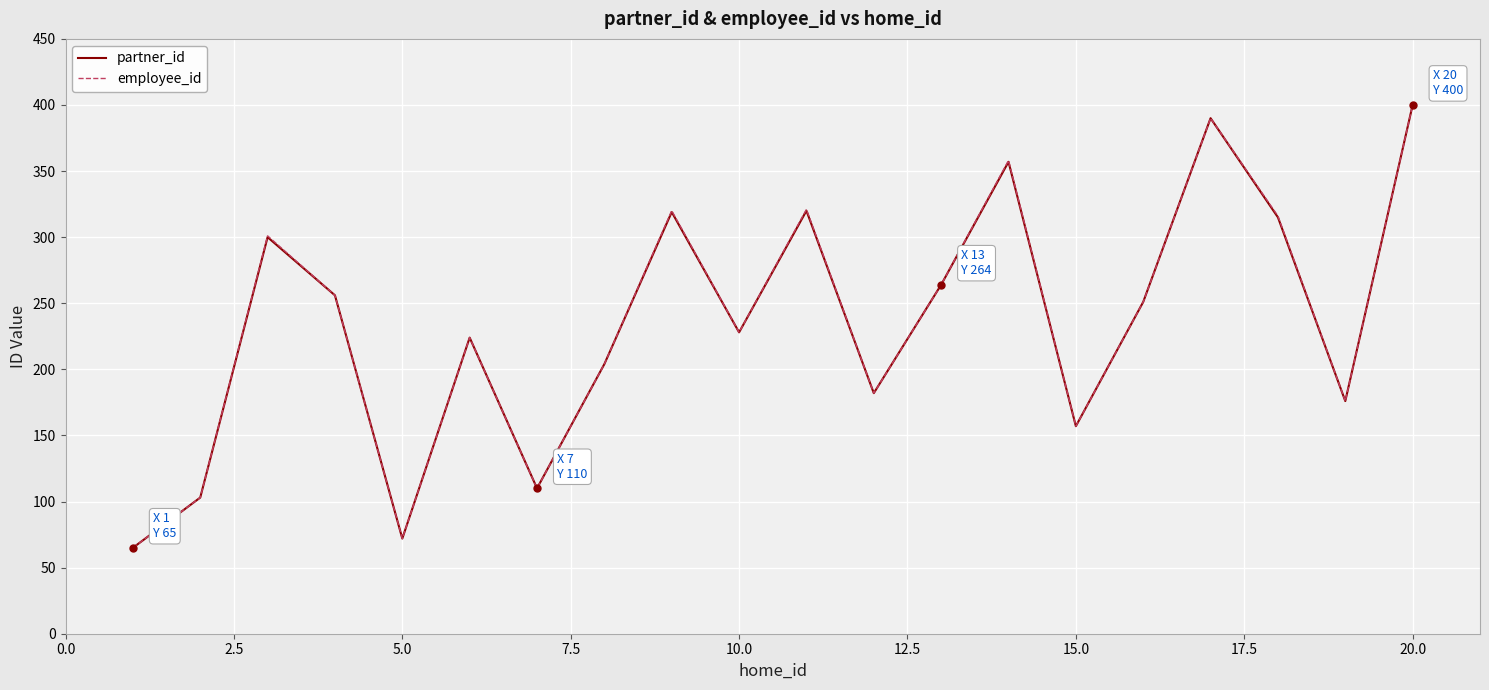

Count the number of data series in this chart.

2